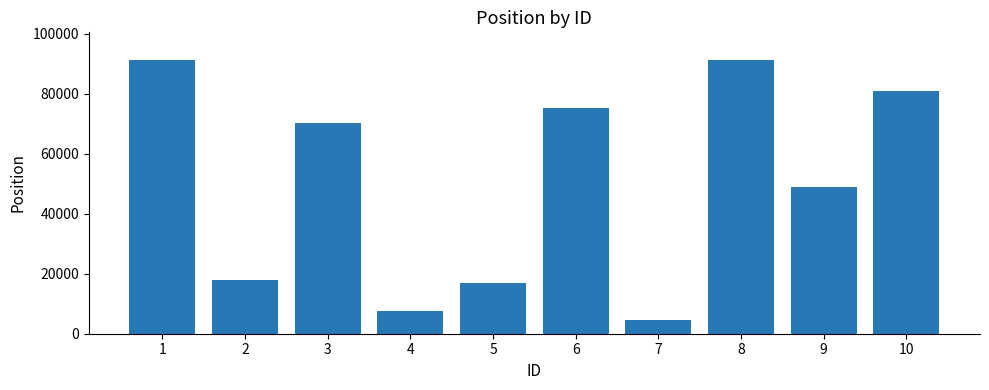

What is the average value?

50452